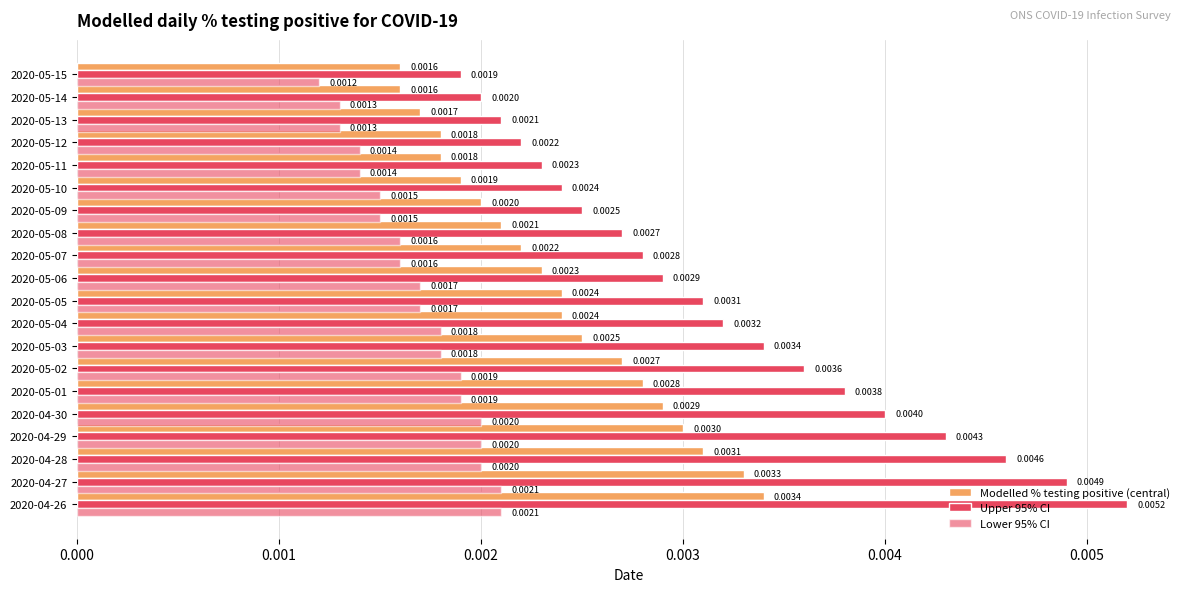

What is the sum of all Upper 95% CI values?

0.1